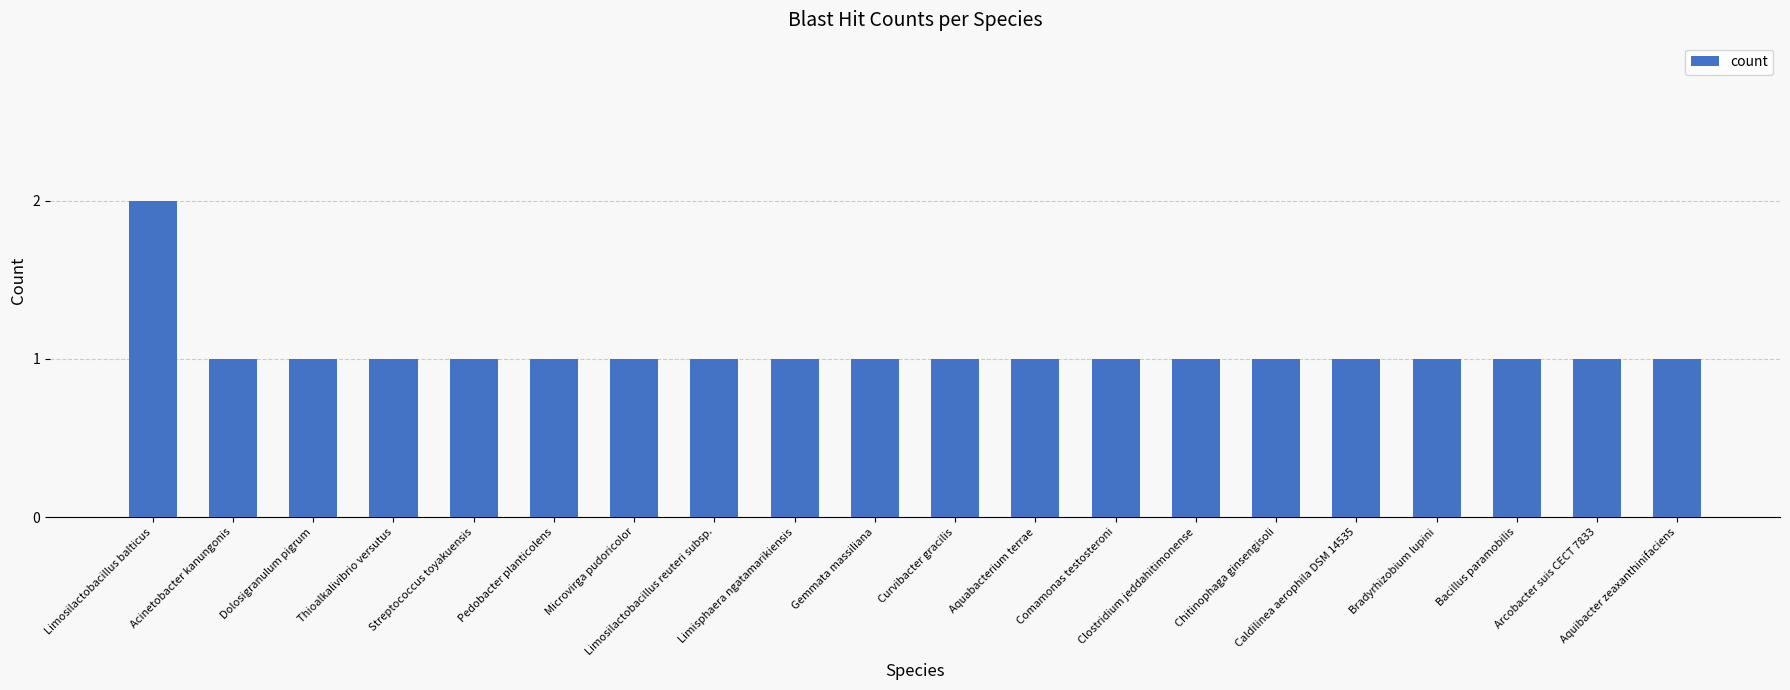

True or false: the data shows 0 at Gemmata massiliana.

False